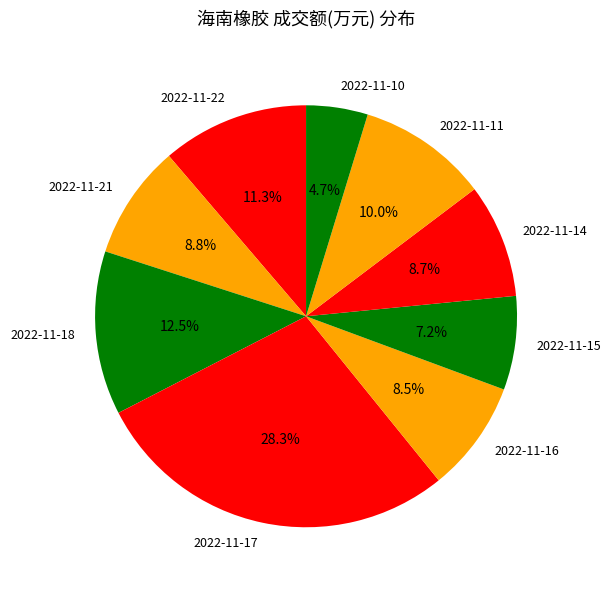

What percentage do 2022-11-15 and 2022-11-14 together represent?

15.9%